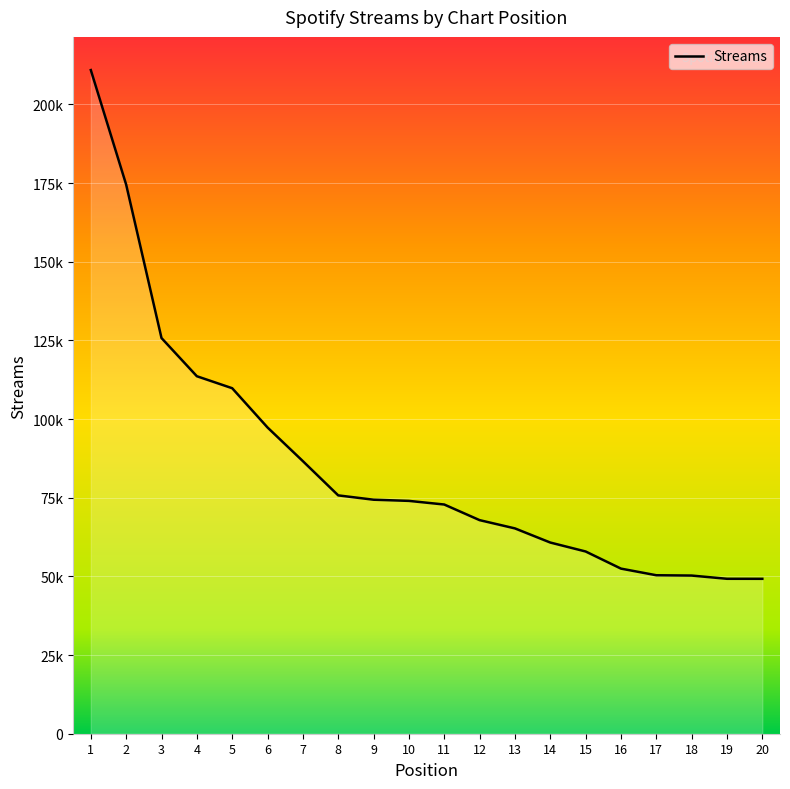

Does the chart have visible grid lines?

Yes